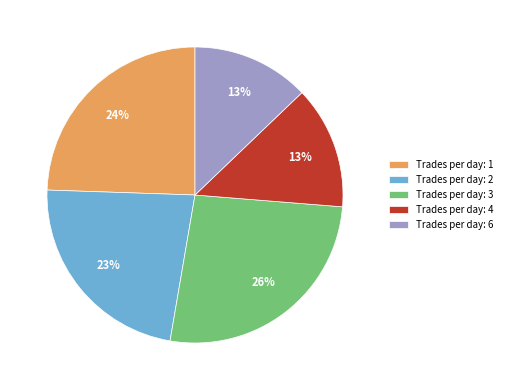

How many segments does this pie chart have?

5